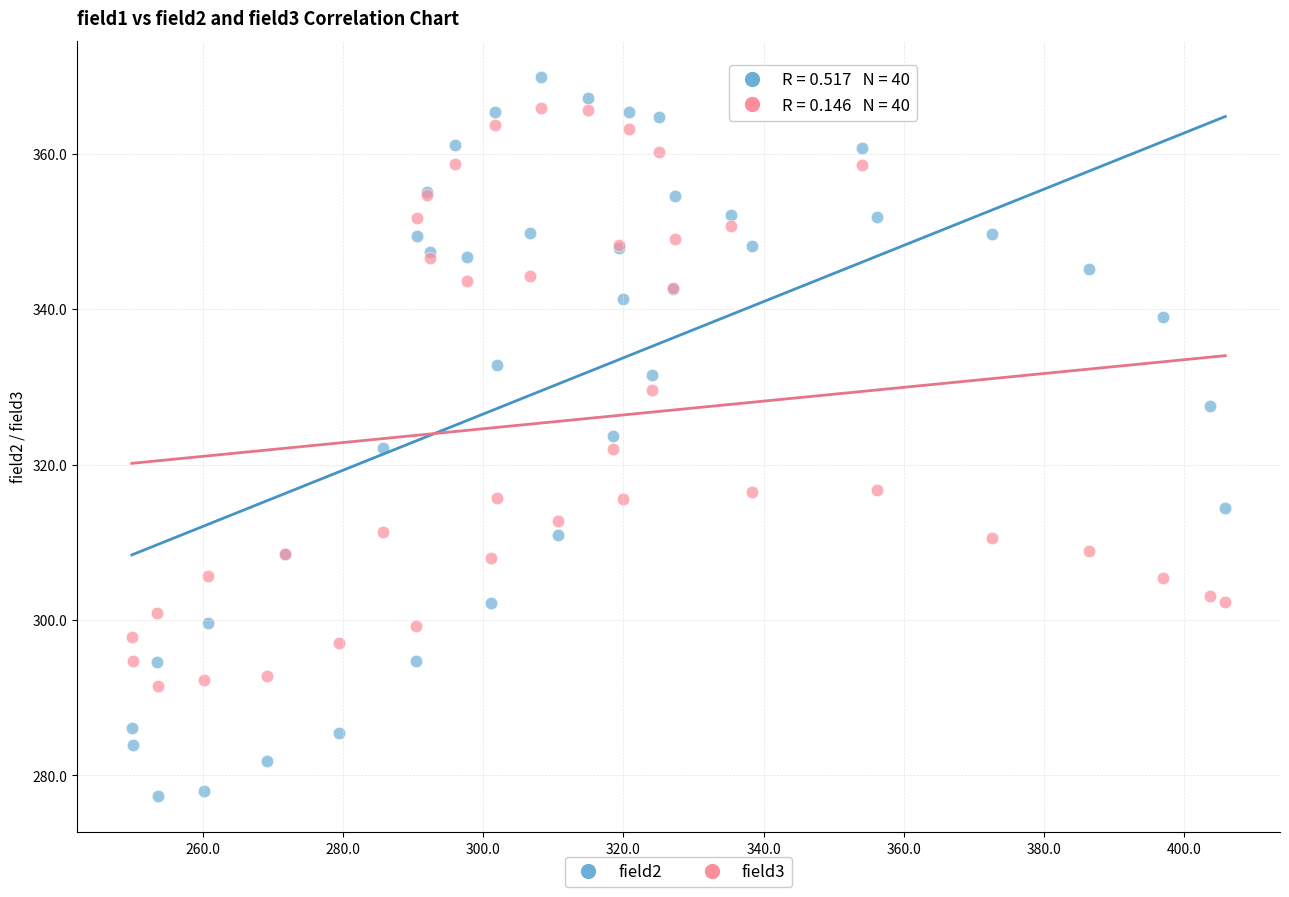

Which series has the widest spread of Y values?

field2